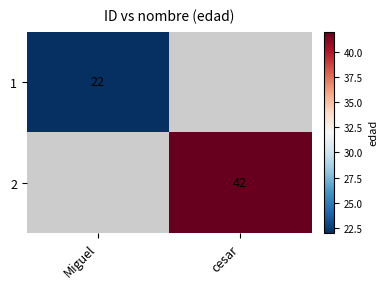

True or false: 2 has a value of 65 at cesar.

False